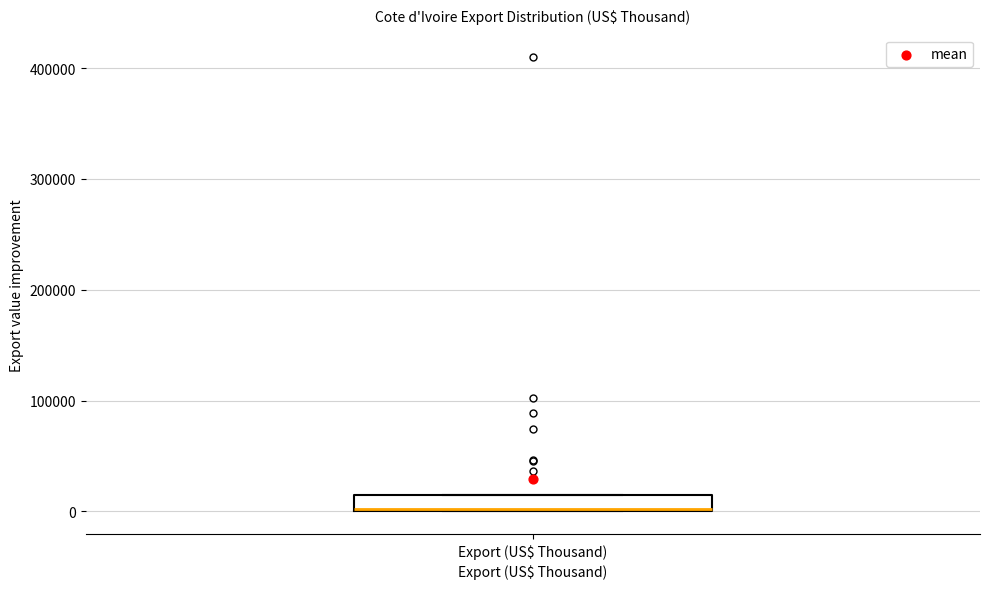

Where is the lower edge of the box for Export (US$ Thousand) on the y-axis? The values are not printed on the chart, so give them approximately, as read against the axis.

0